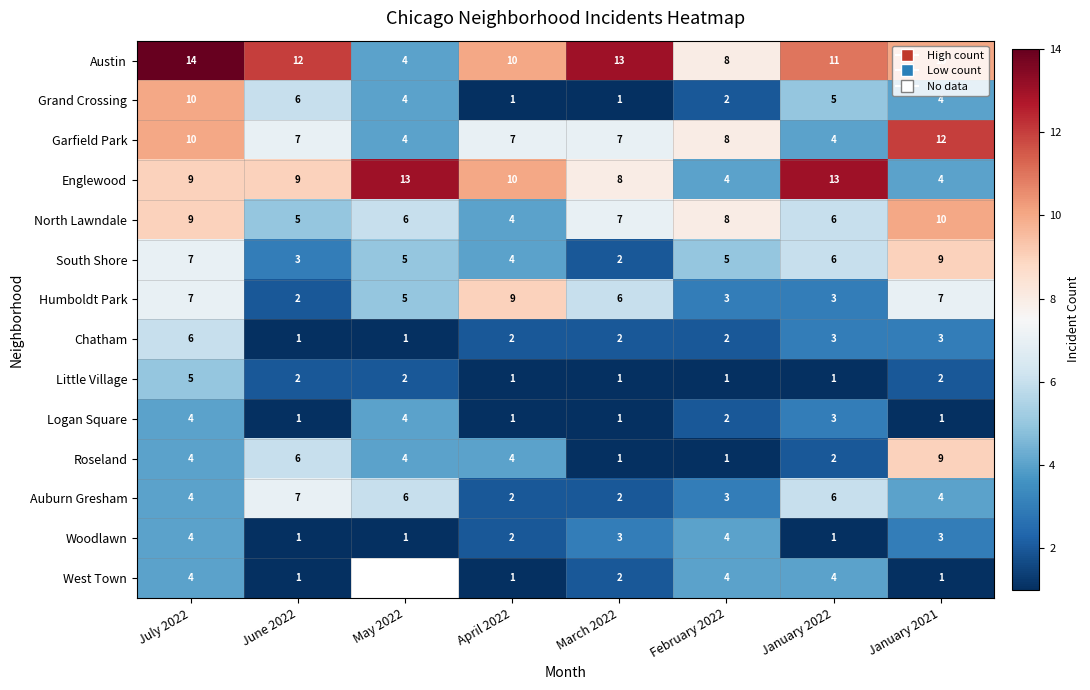

The value of South Shore at February 2022 is 2.1. True or false?

False